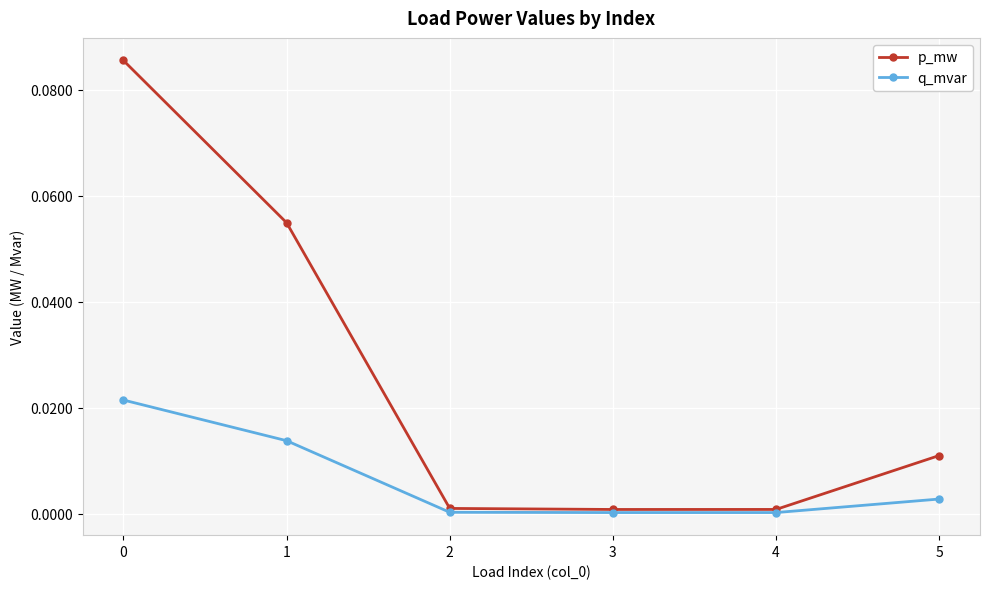

True or false: p_mw has more than 2 interior local peaks.

False